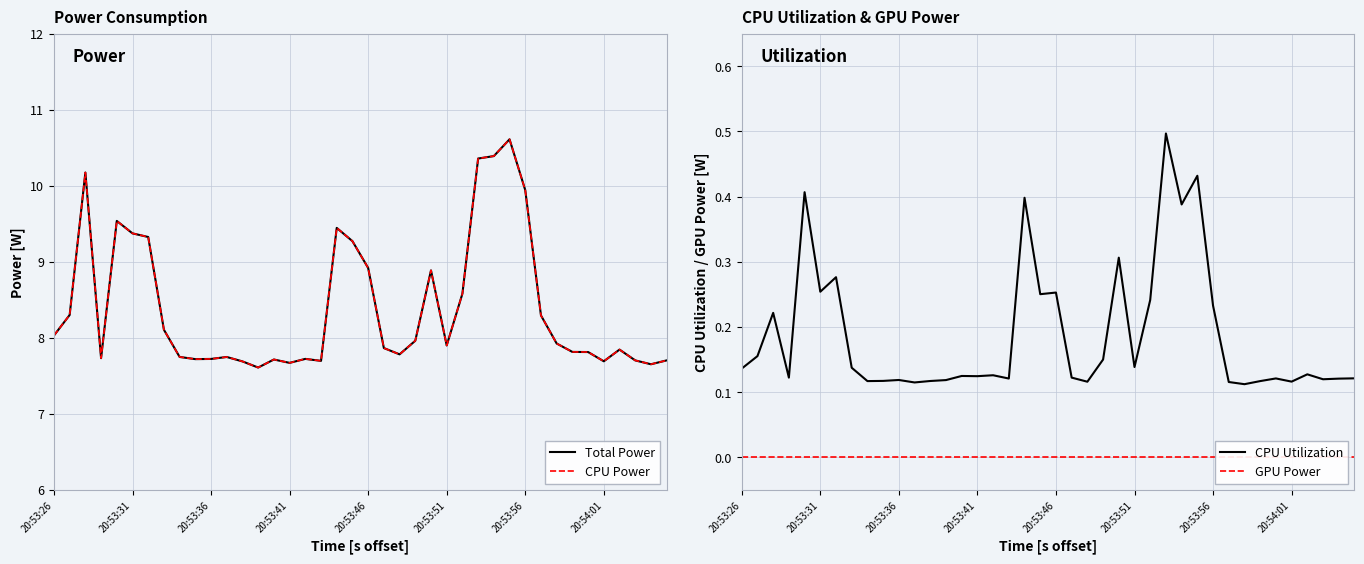

True or false: CPU Utilization has a value of 0.2 at 20:53:26.

False